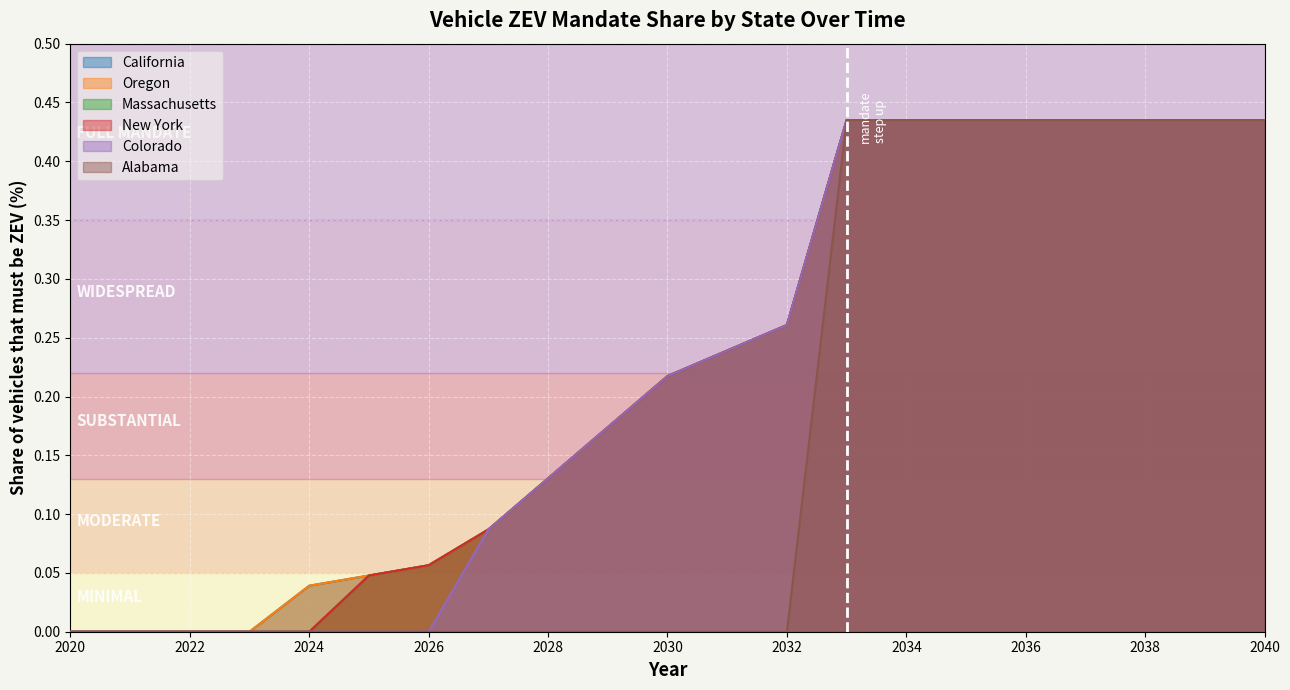

What are all the series names shown in the legend?

California, Oregon, Massachusetts, New York, Colorado, Alabama